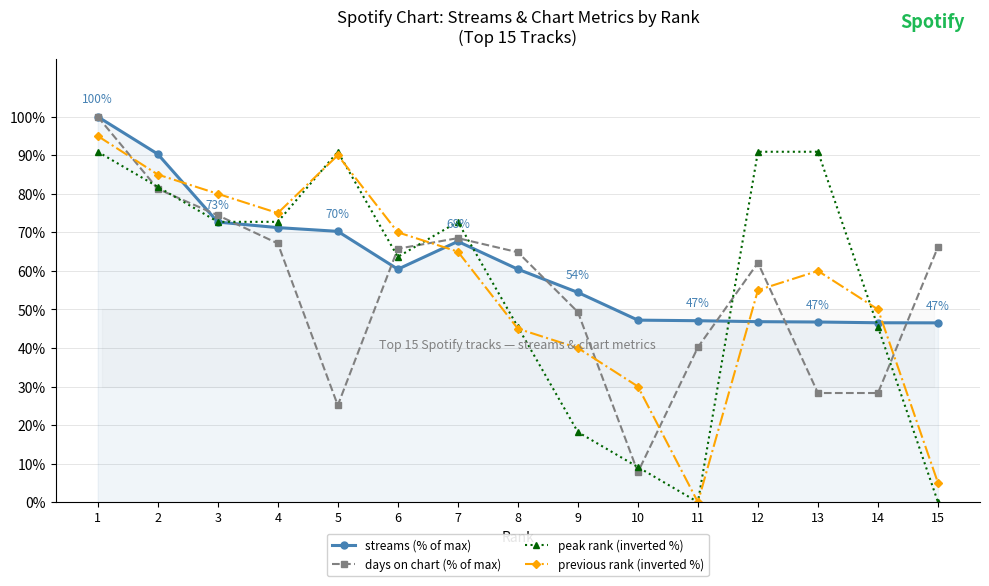

Rank the categories by previous rank (inverted %) value from lowest to highest.

11, 15, 10, 9, 8, 14, 12, 13, 7, 6, 4, 3, 2, 5, 1